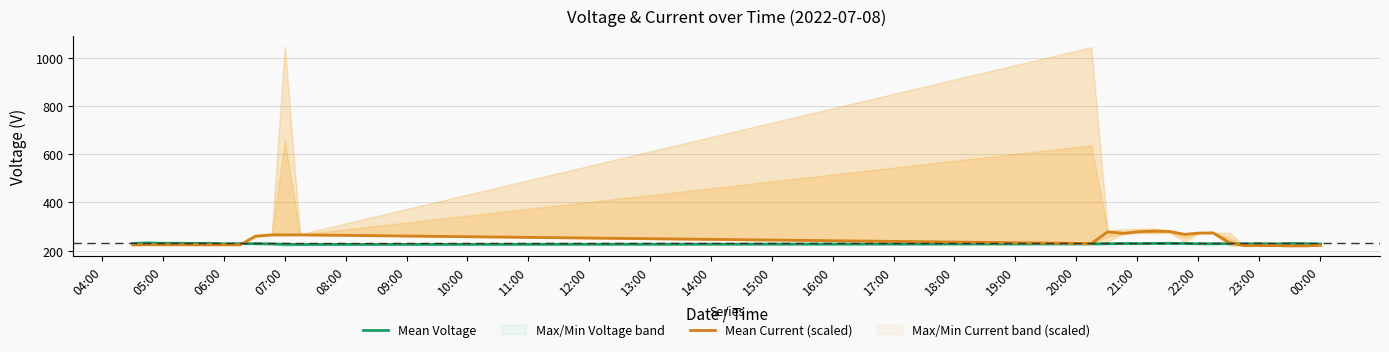

Is it true that Mean Voltage equals 231.0 at 05:00?

True